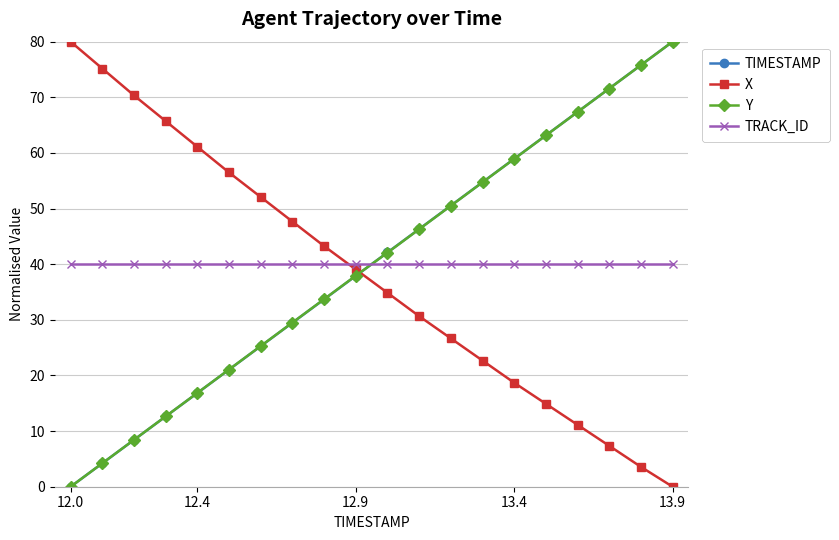

How many values in the TIMESTAMP series exceed 42?

10